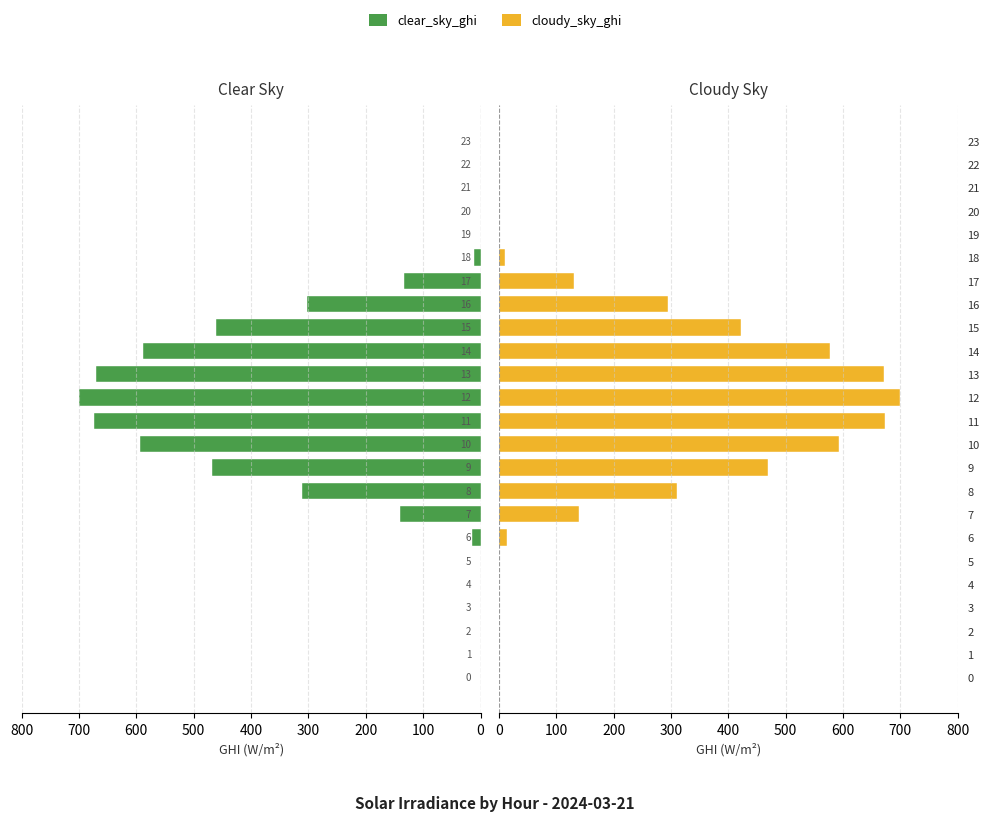

List the series in order of their peak value, lowest first.

cloudy_sky_ghi, clear_sky_ghi